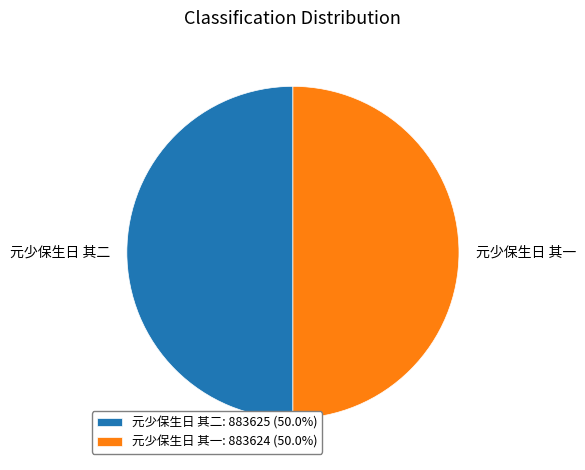

Approximately how many times larger is the value at 元少保生日 其一: 883624 (50.0%) compared to 元少保生日 其二: 883625 (50.0%)?

1.0